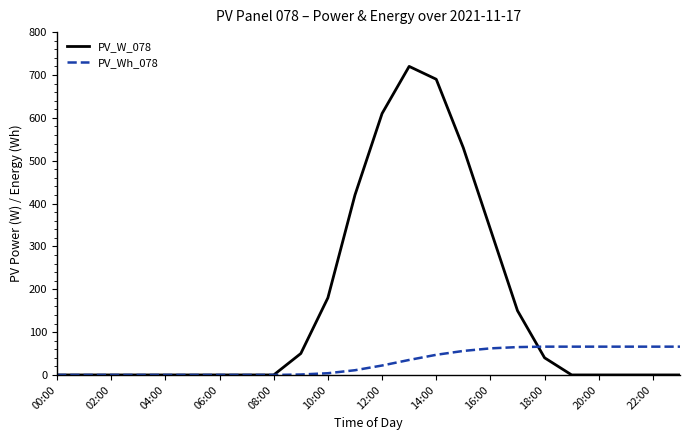

Which series has the largest range (max minus min)?

PV_W_078